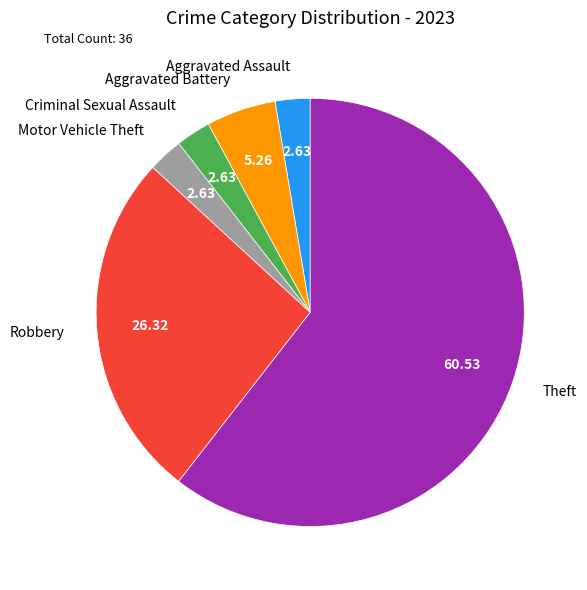

Is there a majority slice in this chart?

Yes